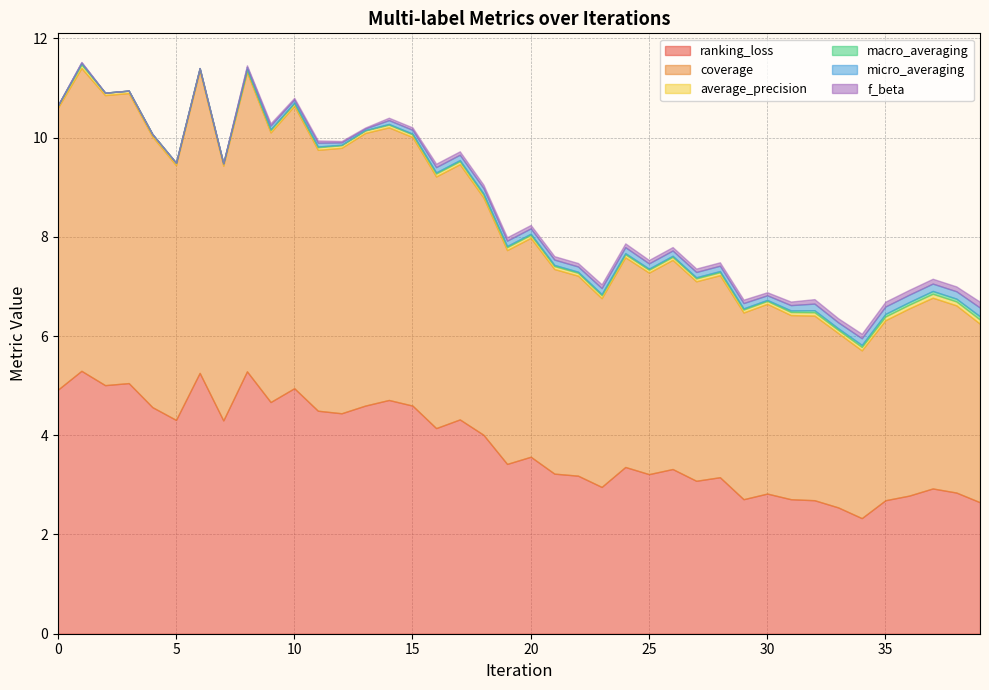

How many categories are shown in the chart?

40